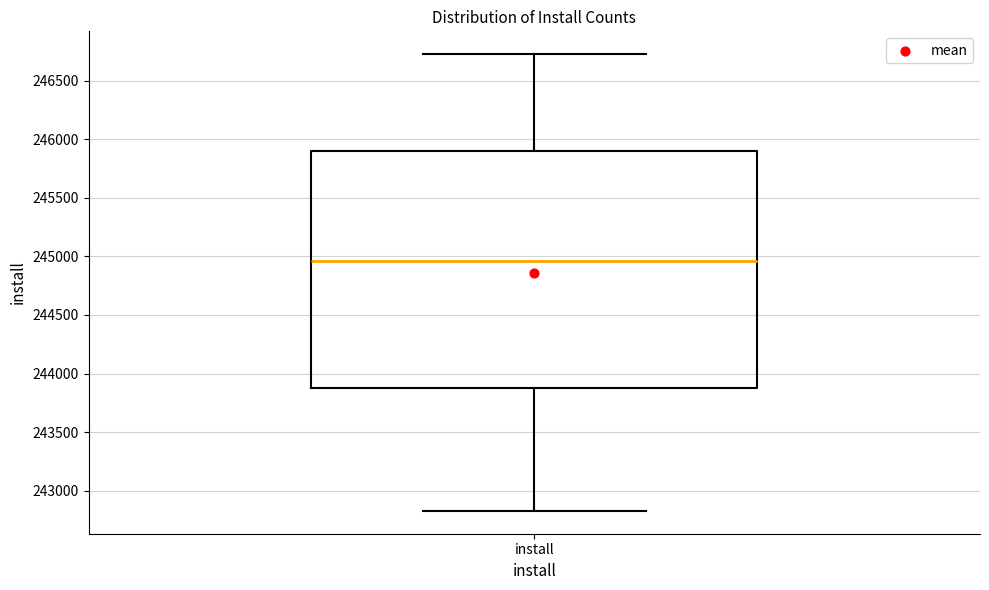

Where is the upper edge of the box for install on the y-axis? The values are not printed on the chart, so give them approximately, as read against the axis.

245900